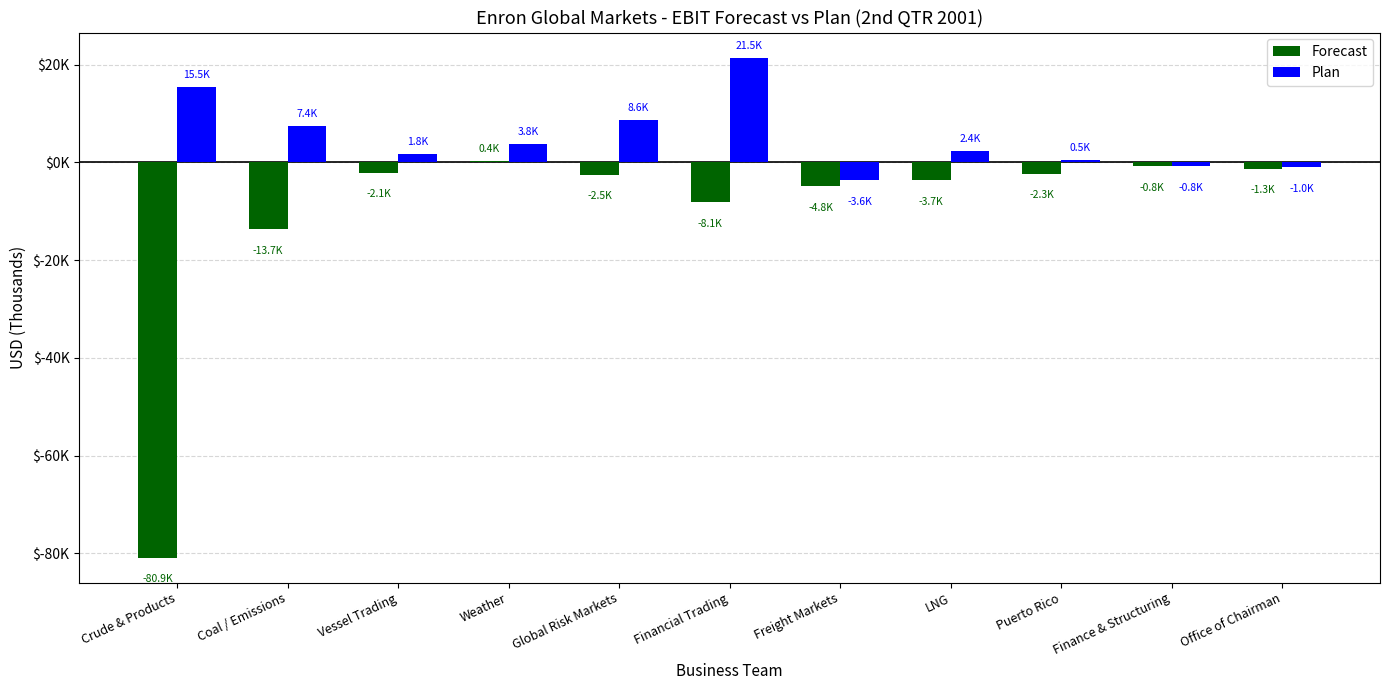

Which series has the largest range (max minus min)?

Forecast